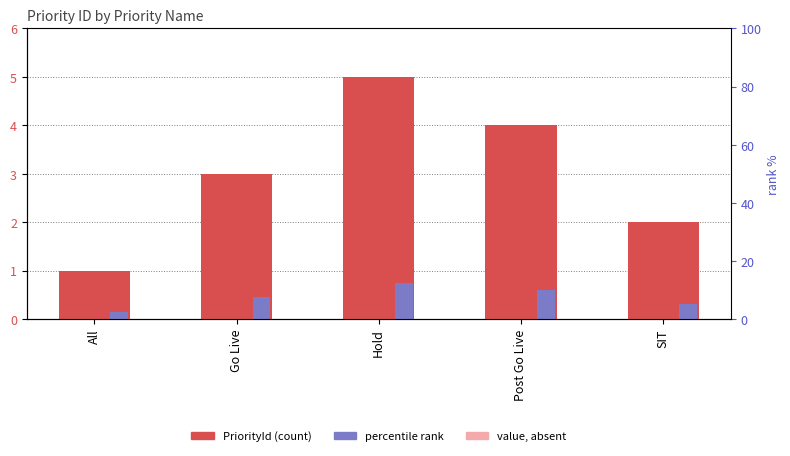

List the series in order of their peak value, highest first.

PriorityId, value (absent), percentile rank